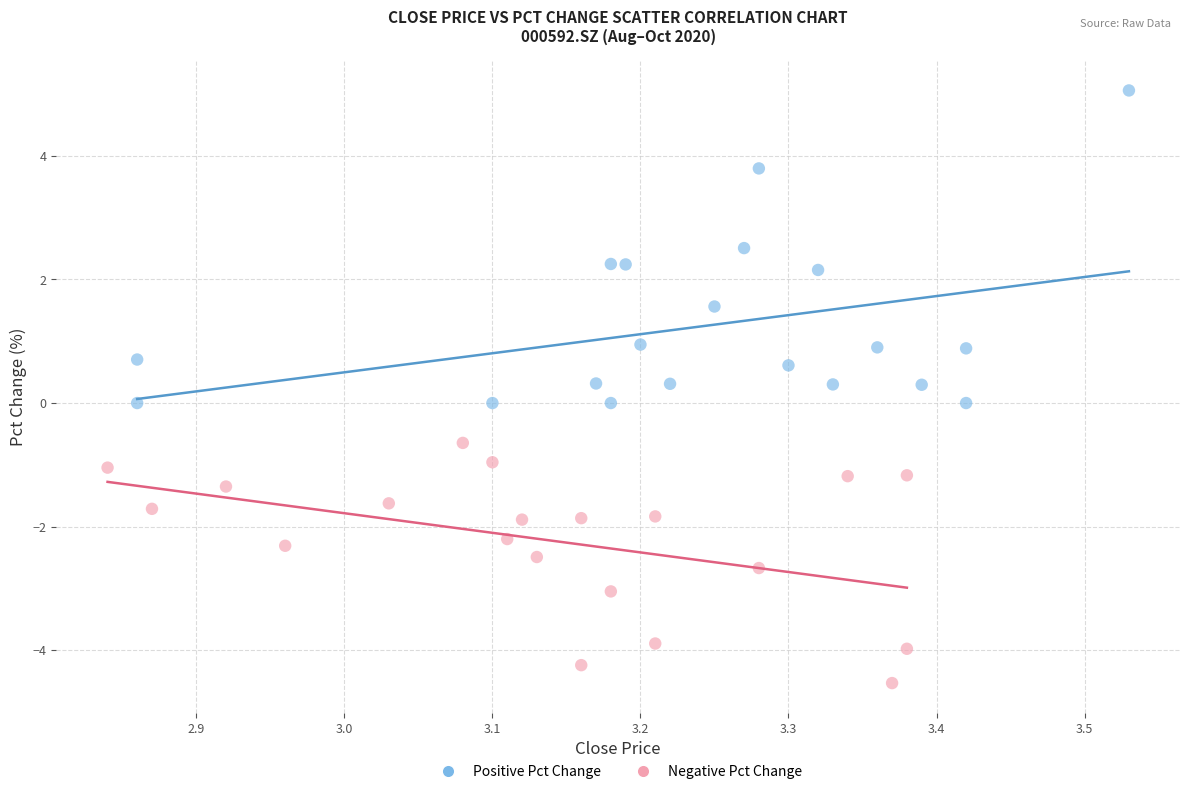

Which series has the largest Y range (max minus min)?

Positive Pct Change